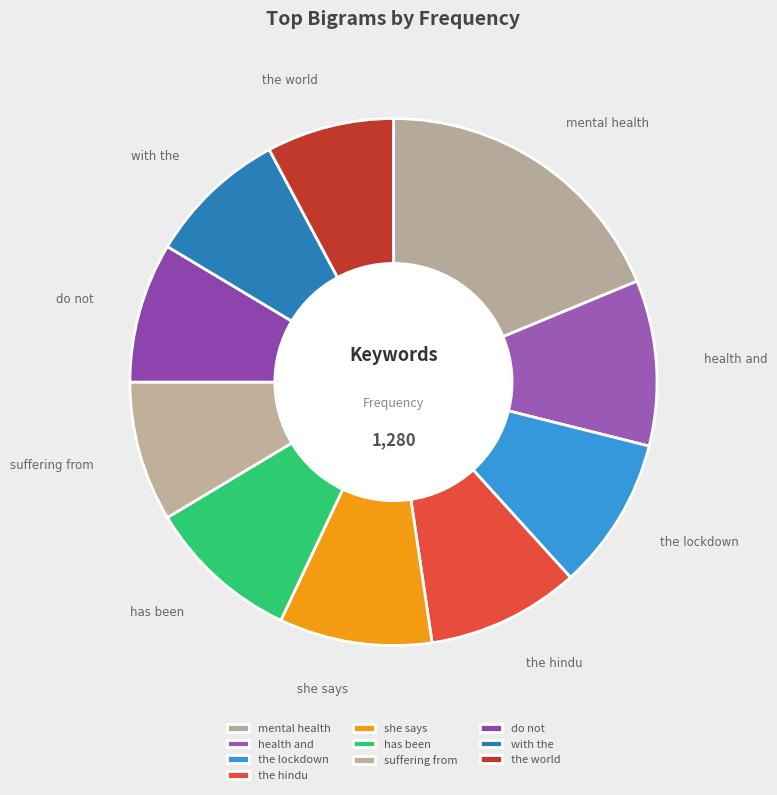

Do the world and the hindu together represent more than half of the pie?

No